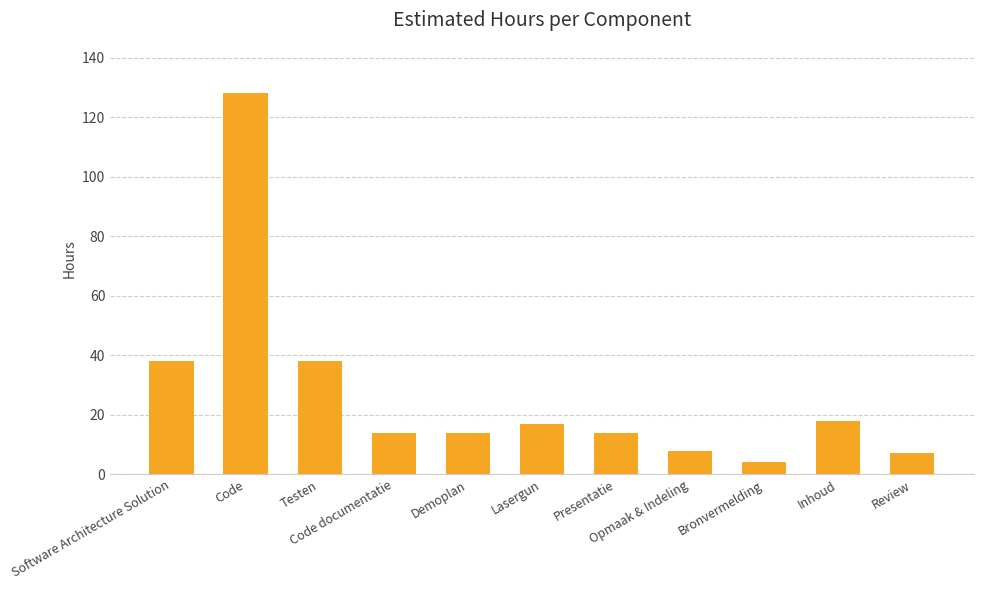

What is the sum of all values?

300